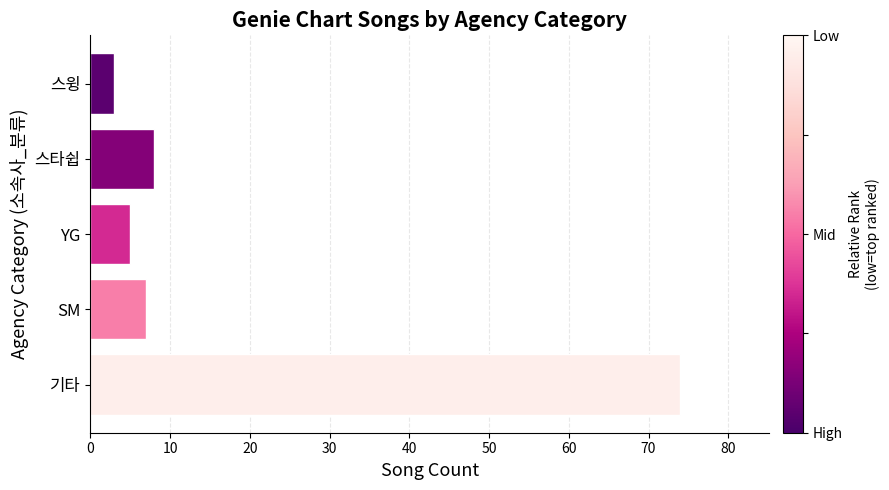

Reading bottom to top, transcribe all the data shown in this chart.

기타=74	SM=7	YG=5	스타쉽=8	스윙=3